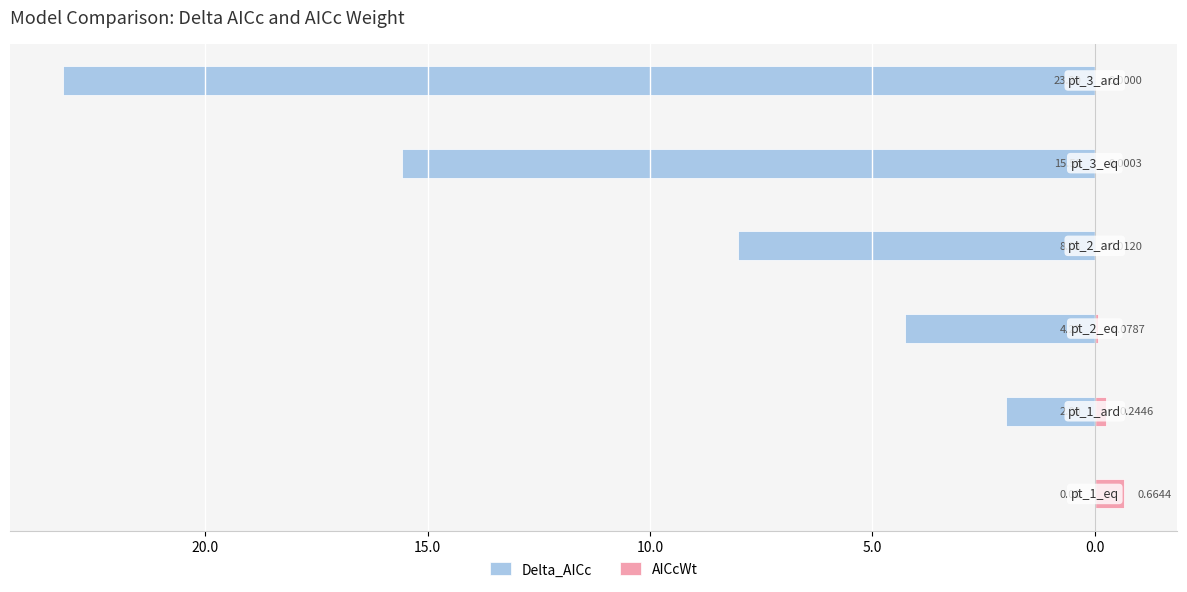

What position from the right is 5.0?

2